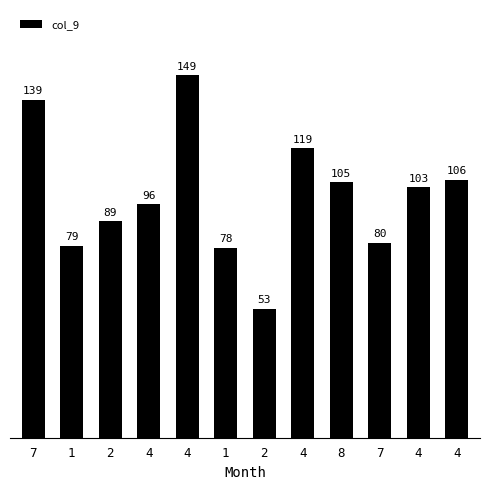

How many series are shown in this chart?

1